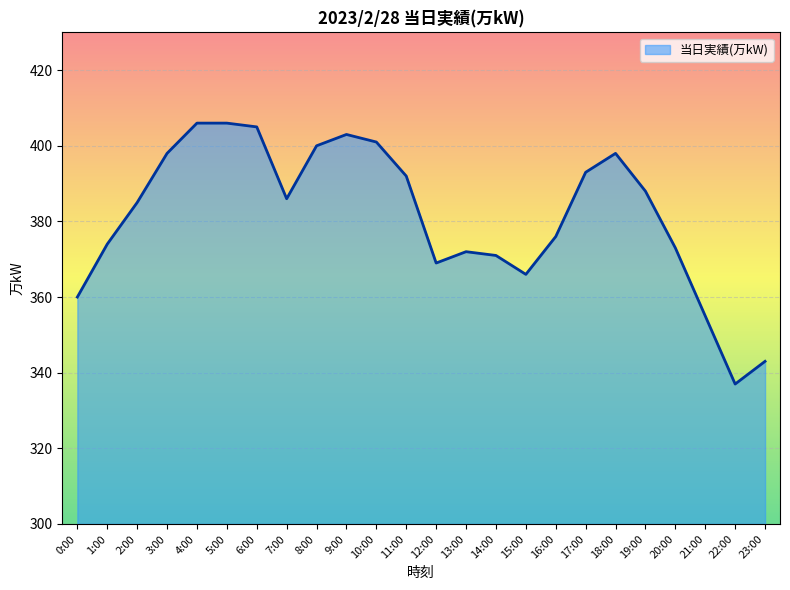

Reading left to right, what are all the values shown in this chart?

360	374	385	398	406	406	405	386	400	403	401	392	369	372	371	366	376	393	398	388	373	355	337	343